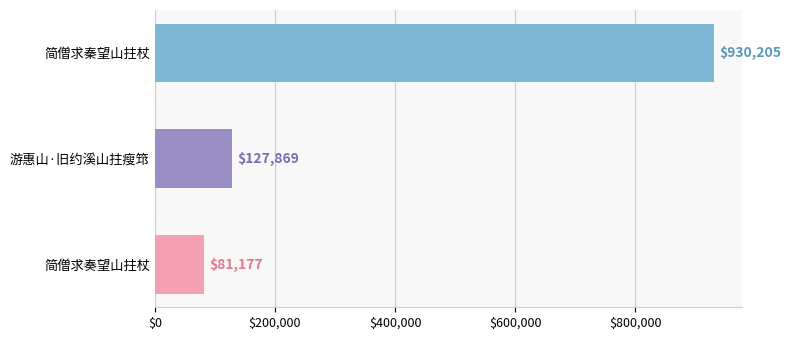

Rank the categories by value from lowest to highest.

简僧求奏望山拄杖, 游惠山·旧约溪山拄瘦筇, 简僧求秦望山拄杖